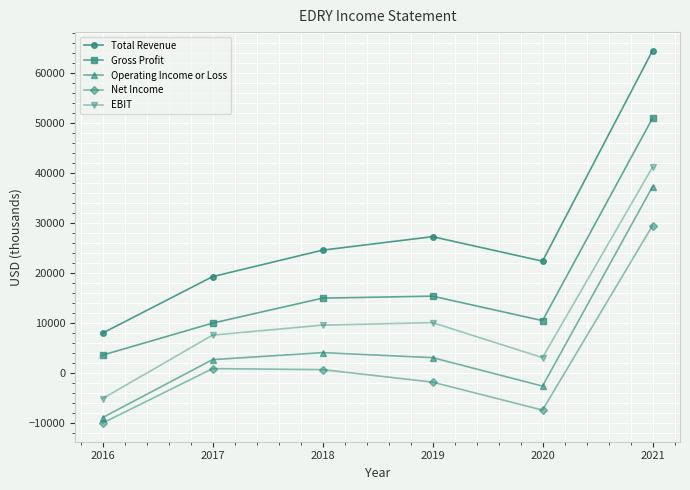

What is the spread (max minus min) of values at 2019?

29100